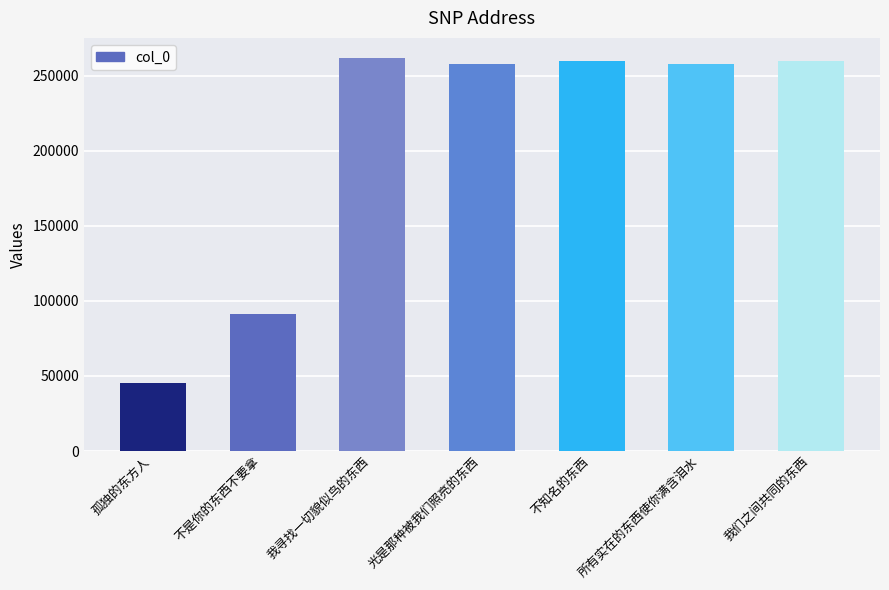

How many bars are there in total?

7